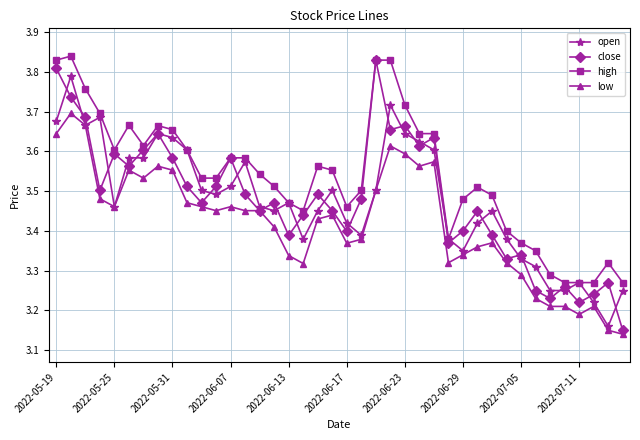

What is the difference between the maximum and minimum values in the high series?

0.6